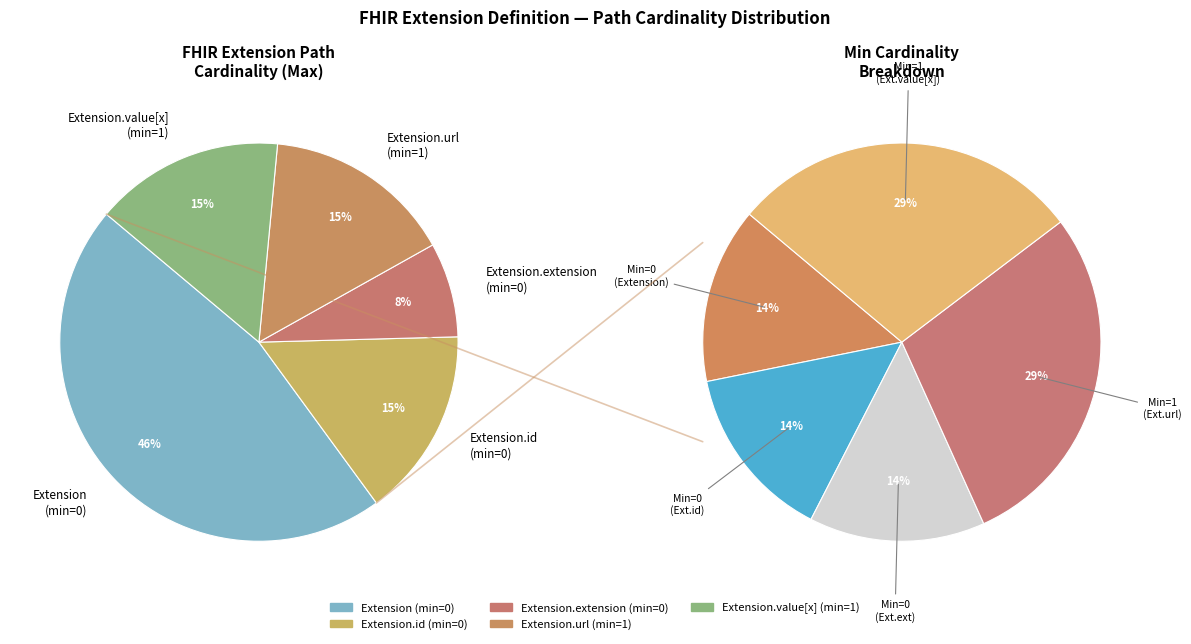

The Extension.value[x] slice represents 38% of the pie. True or false?

False